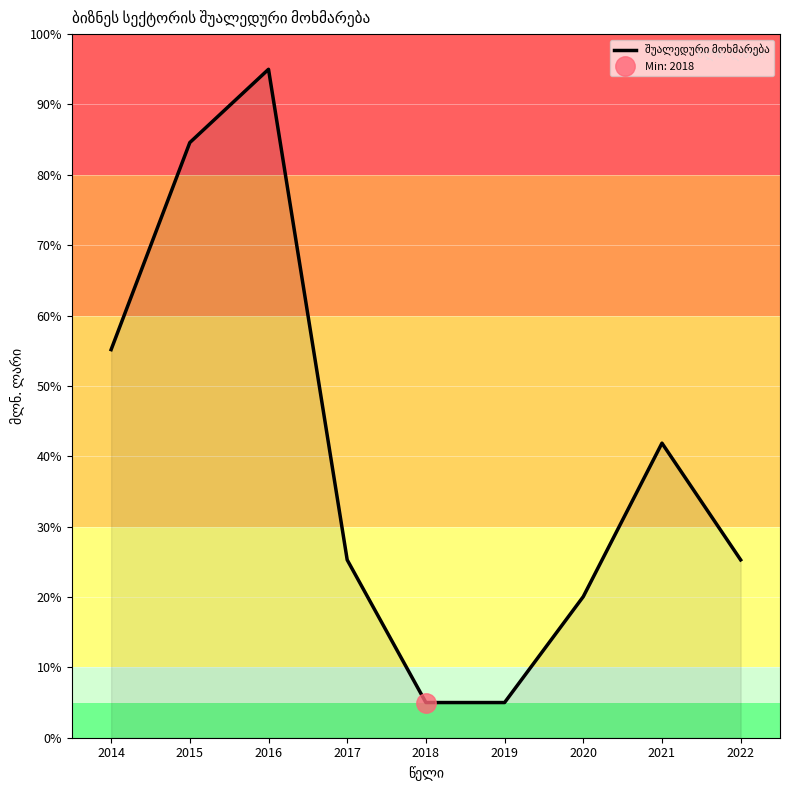

What is the greatest value displayed?

95.0